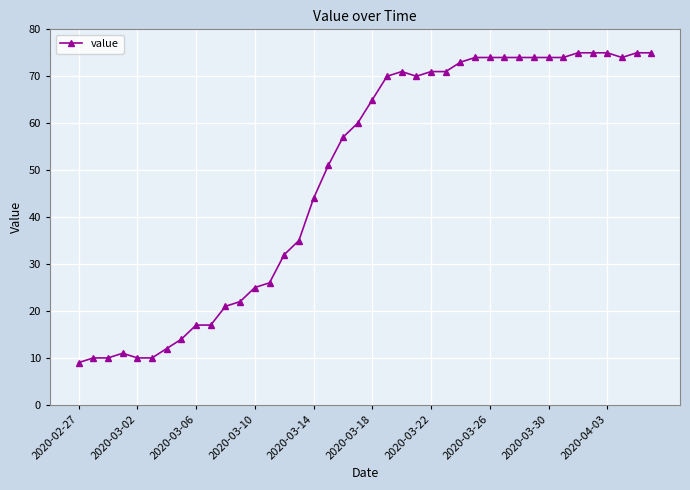

What is the average value?

49